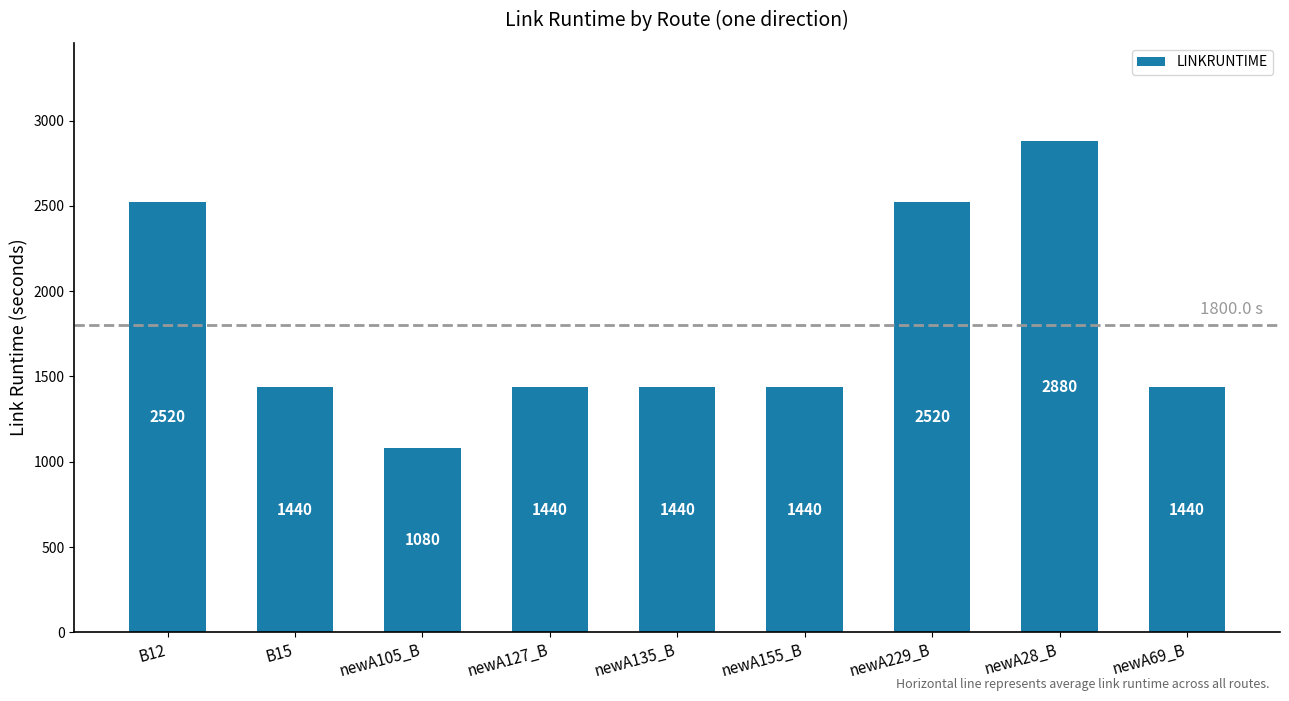

What is the maximum value shown in the chart?

2880